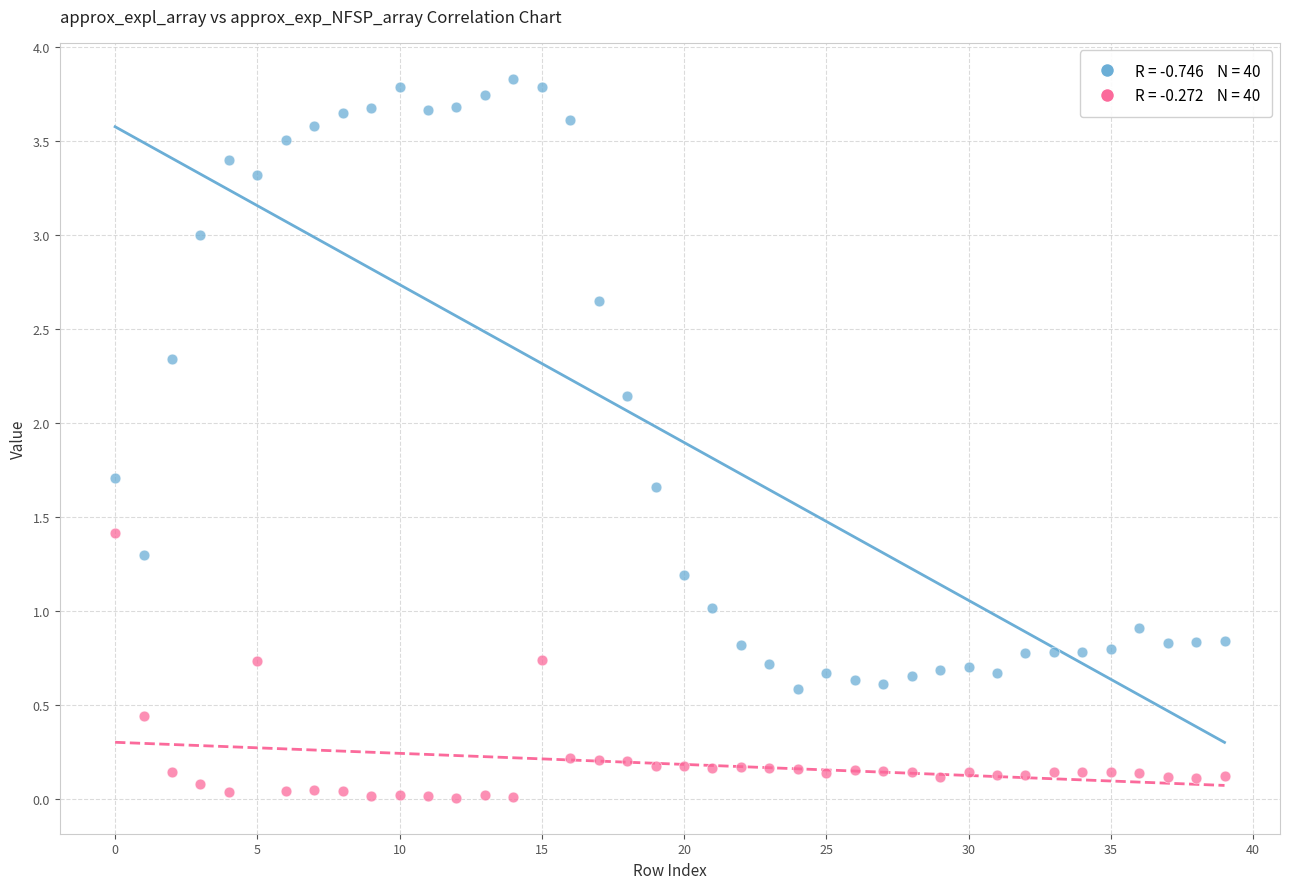

Across all data points, what is the range of Y values (max minus min)?

3.8